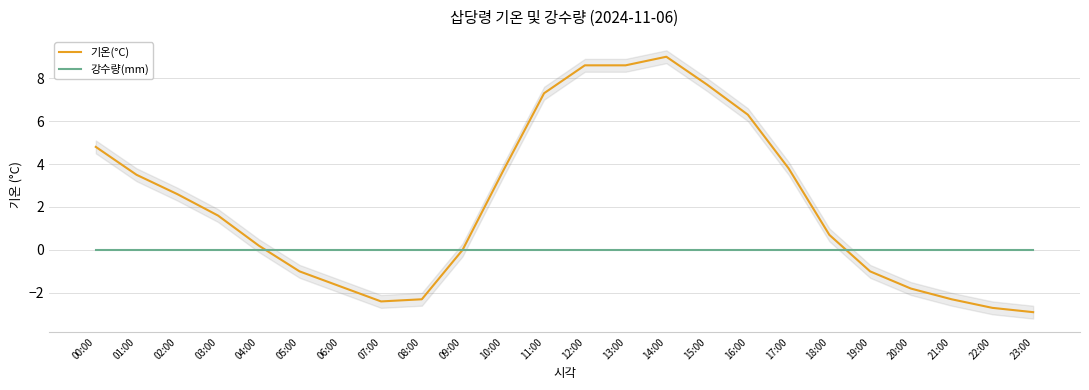

How many lines are shown in the chart?

2